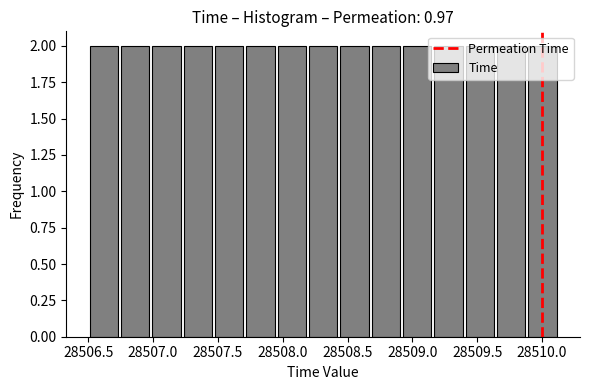

Reading left to right, list every bar in this chart as the range it spans on the x-axis followed by its height. Neither the bar edges nor the heights are printed on the chart, so give them approximately, as read against the axes.

28506.50 to 28506.75: 2
28506.75 to 28507.00: 2
28507.00 to 28507.25: 2
28507.25 to 28507.45: 2
28507.45 to 28507.70: 2
28507.70 to 28507.95: 2
28507.95 to 28508.20: 2
28508.20 to 28508.45: 2
28508.45 to 28508.70: 2
28508.70 to 28508.90: 2
28508.90 to 28509.15: 2
28509.15 to 28509.40: 2
28509.40 to 28509.65: 2
28509.65 to 28509.90: 2
28509.90 to 28510.15: 2